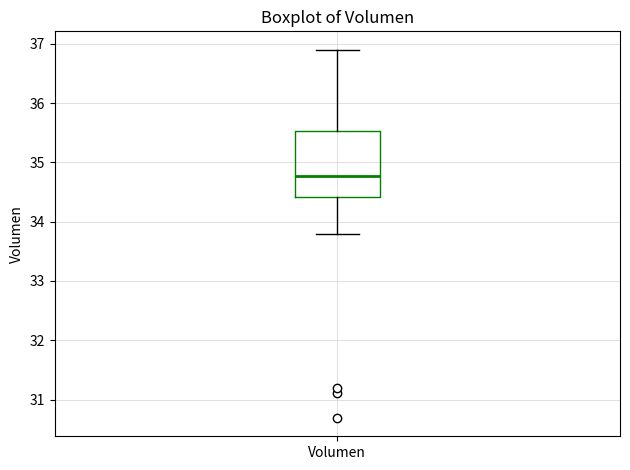

Where does the upper whisker of the box for Volumen end on the y-axis? The values are not printed on the chart, so give them approximately, as read against the axis.

36.9